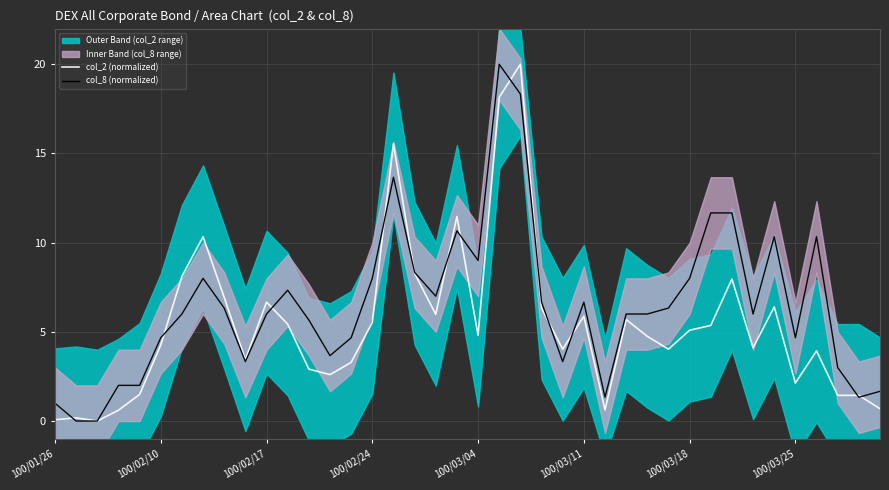

True or false: col_8 (normalized) has a value of 1.0 at 100/01/26.

True